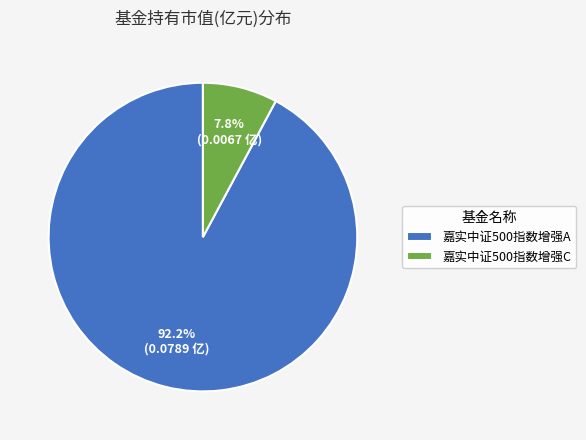

To the nearest percent, what portion does 嘉实中证500指数增强A represent?

92%